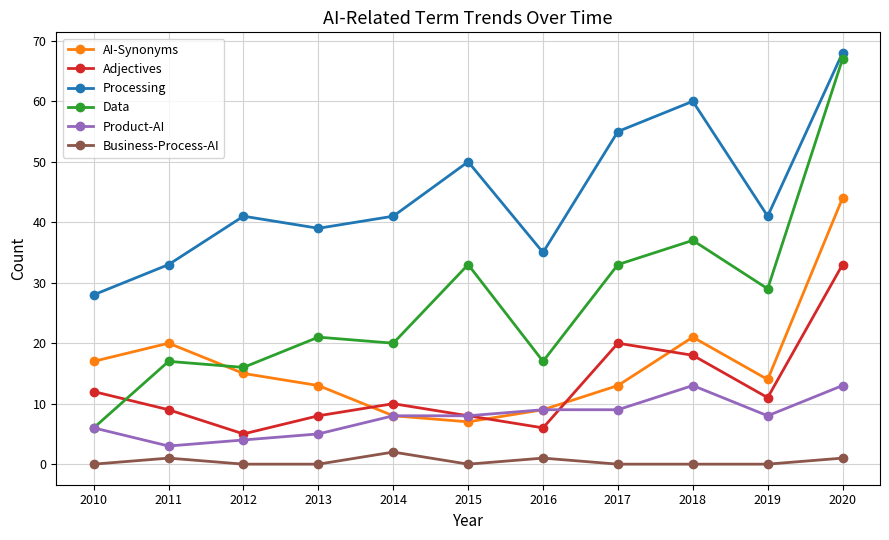

What are all the series names shown in the legend?

AI-Synonyms, Adjectives, Processing, Data, Product-AI, Business-Process-AI